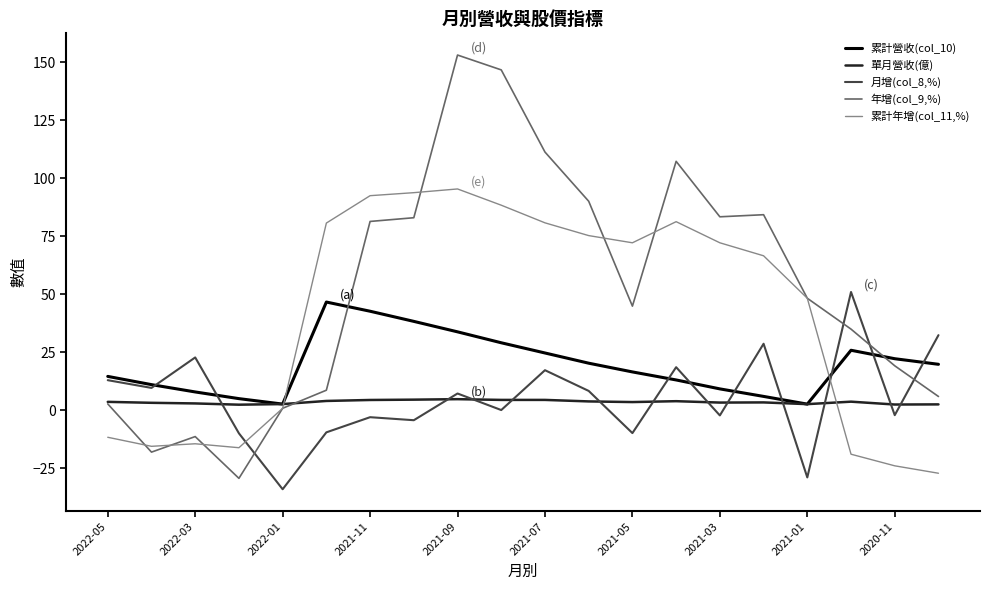

What is the lowest value of the 累計年增(col_11,%) series?

-27.2